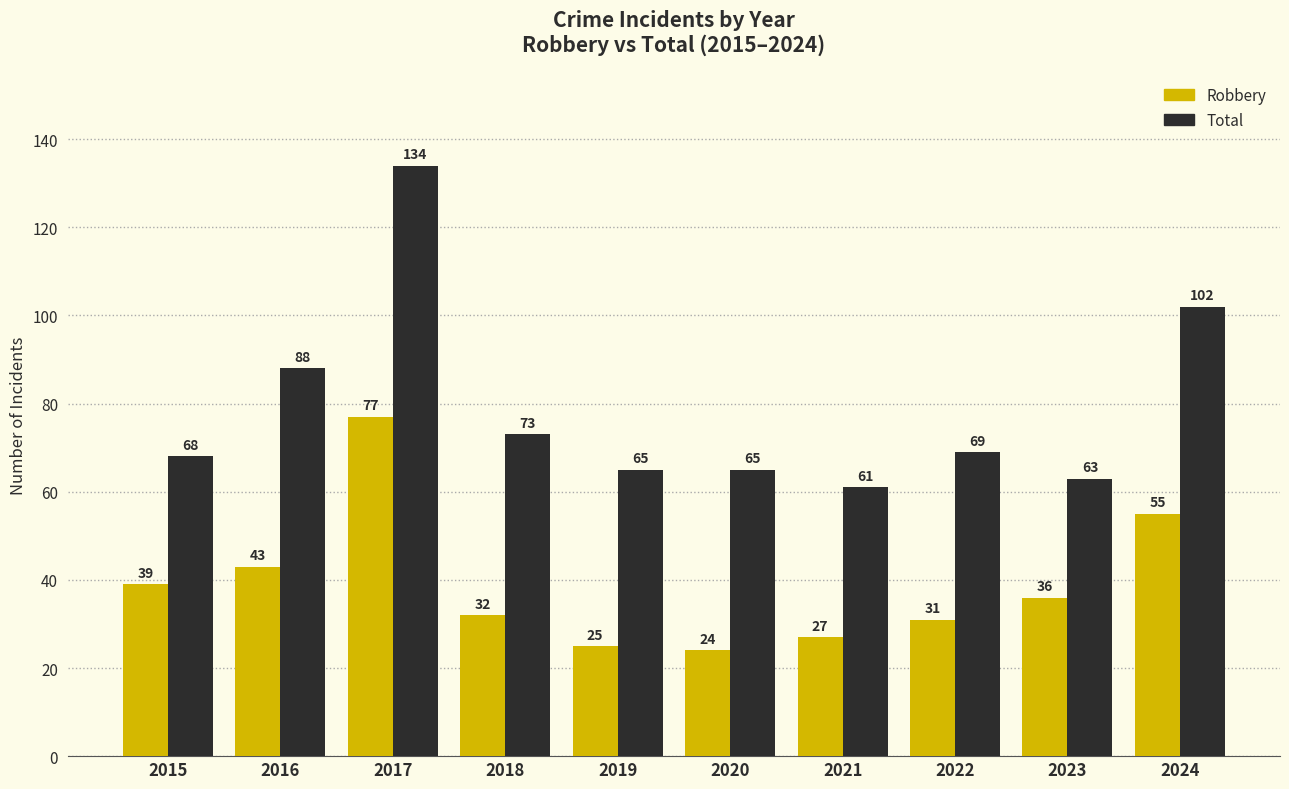

Is the value of Robbery at 2024 greater than the value of Total at 2024?

No